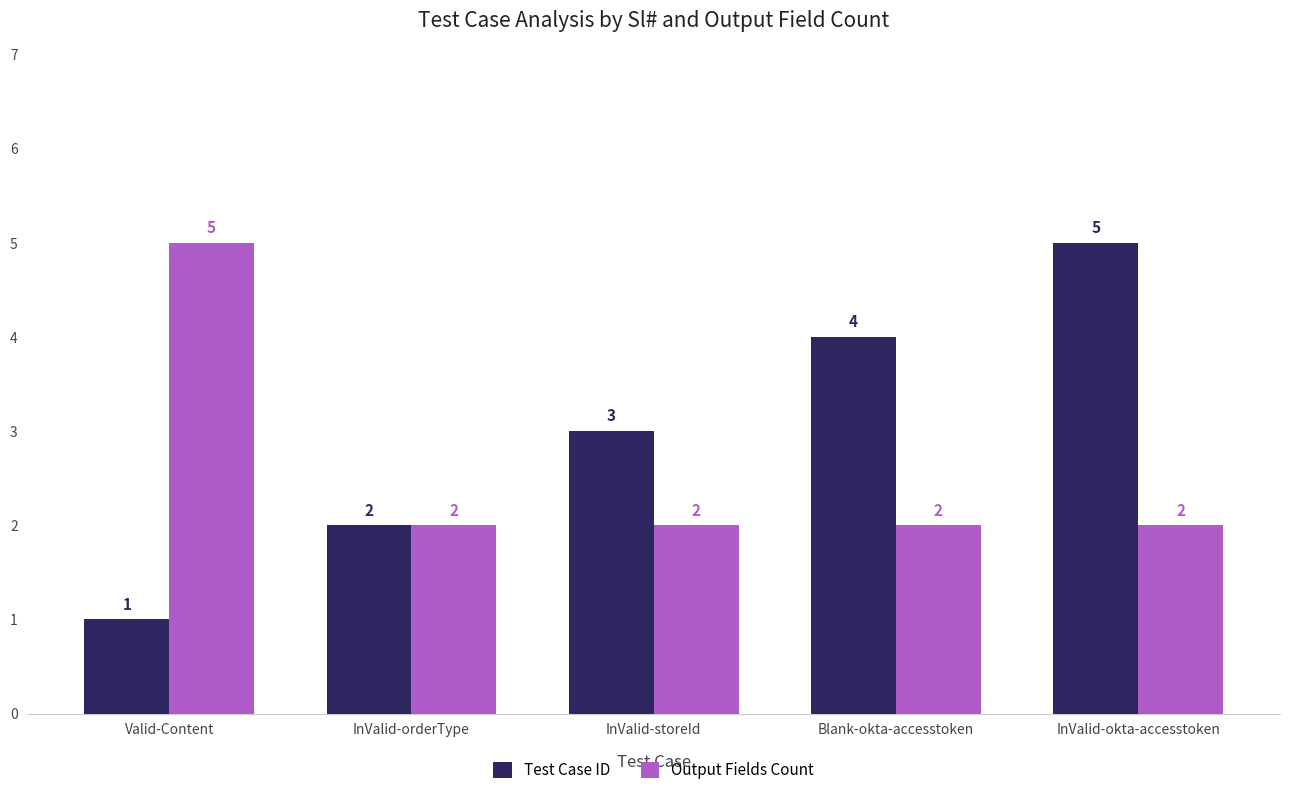

Reading left to right, list all the values displayed in this chart.

Test Case ID: Valid-Content=1	InValid-orderType=2	InValid-storeId=3	Blank-okta-accesstoken=4	InValid-okta-accesstoken=5
Output Fields Count: Valid-Content=5	InValid-orderType=2	InValid-storeId=2	Blank-okta-accesstoken=2	InValid-okta-accesstoken=2